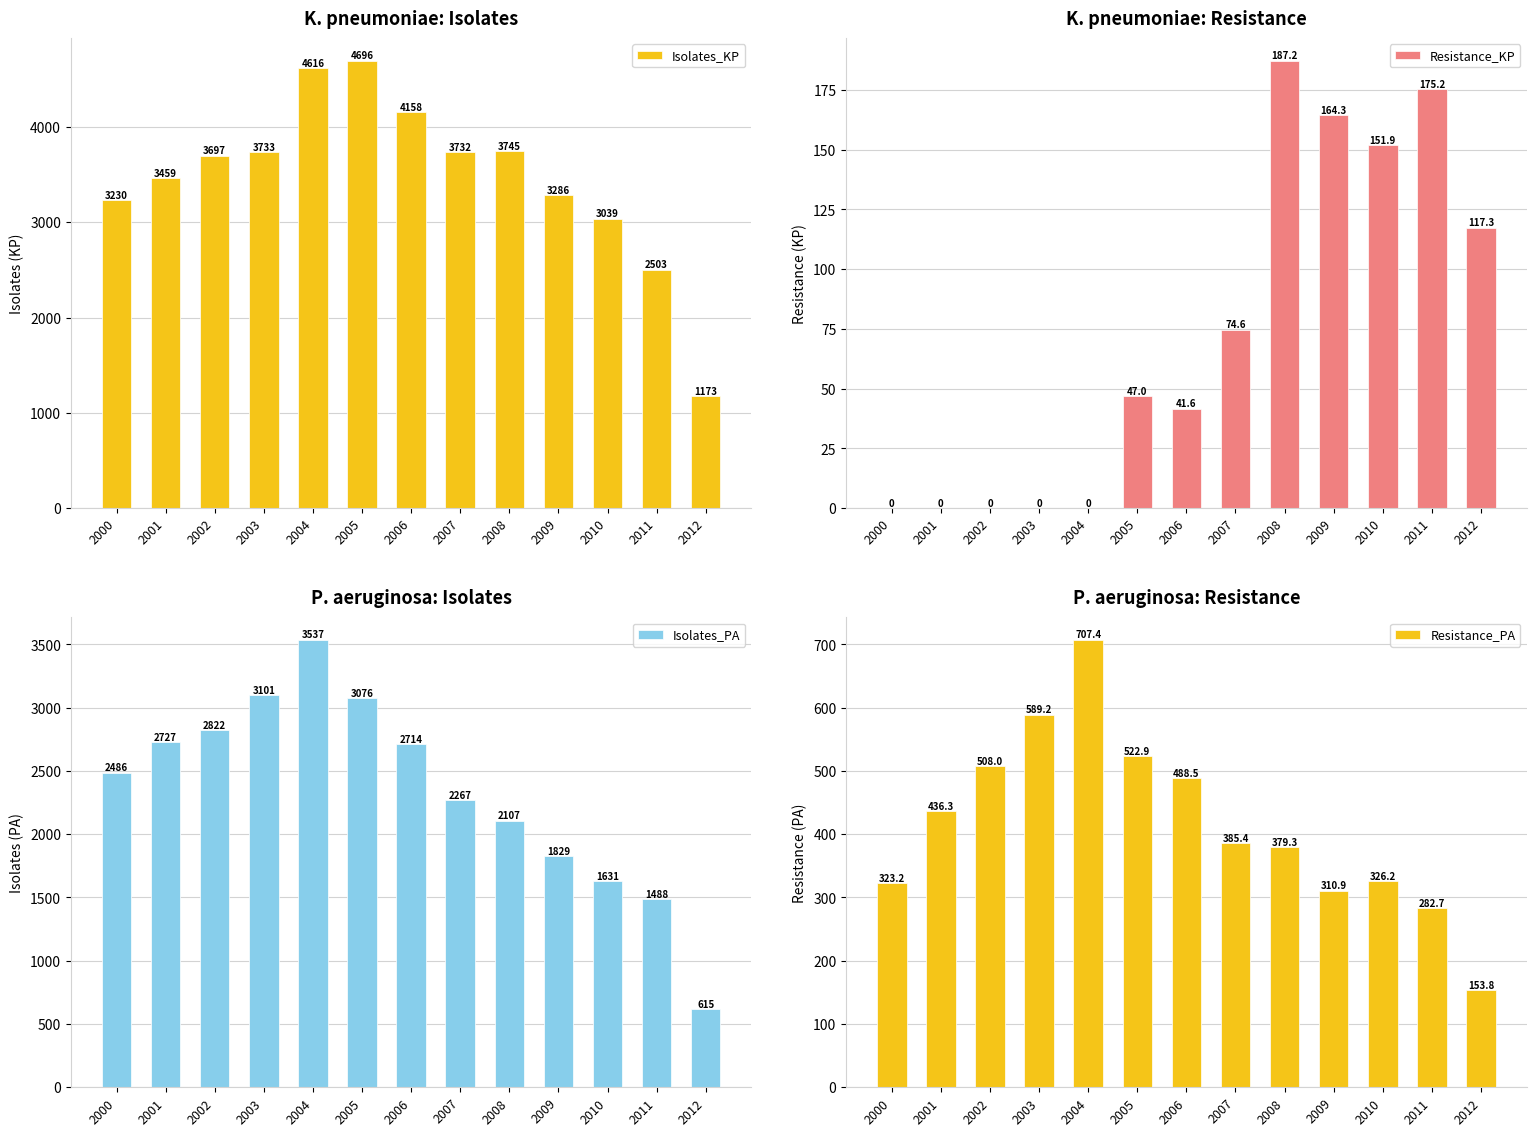

At 2012, list the series in order from largest to smallest.

Isolates_KP, Isolates_PA, Resistance_PA, Resistance_KP